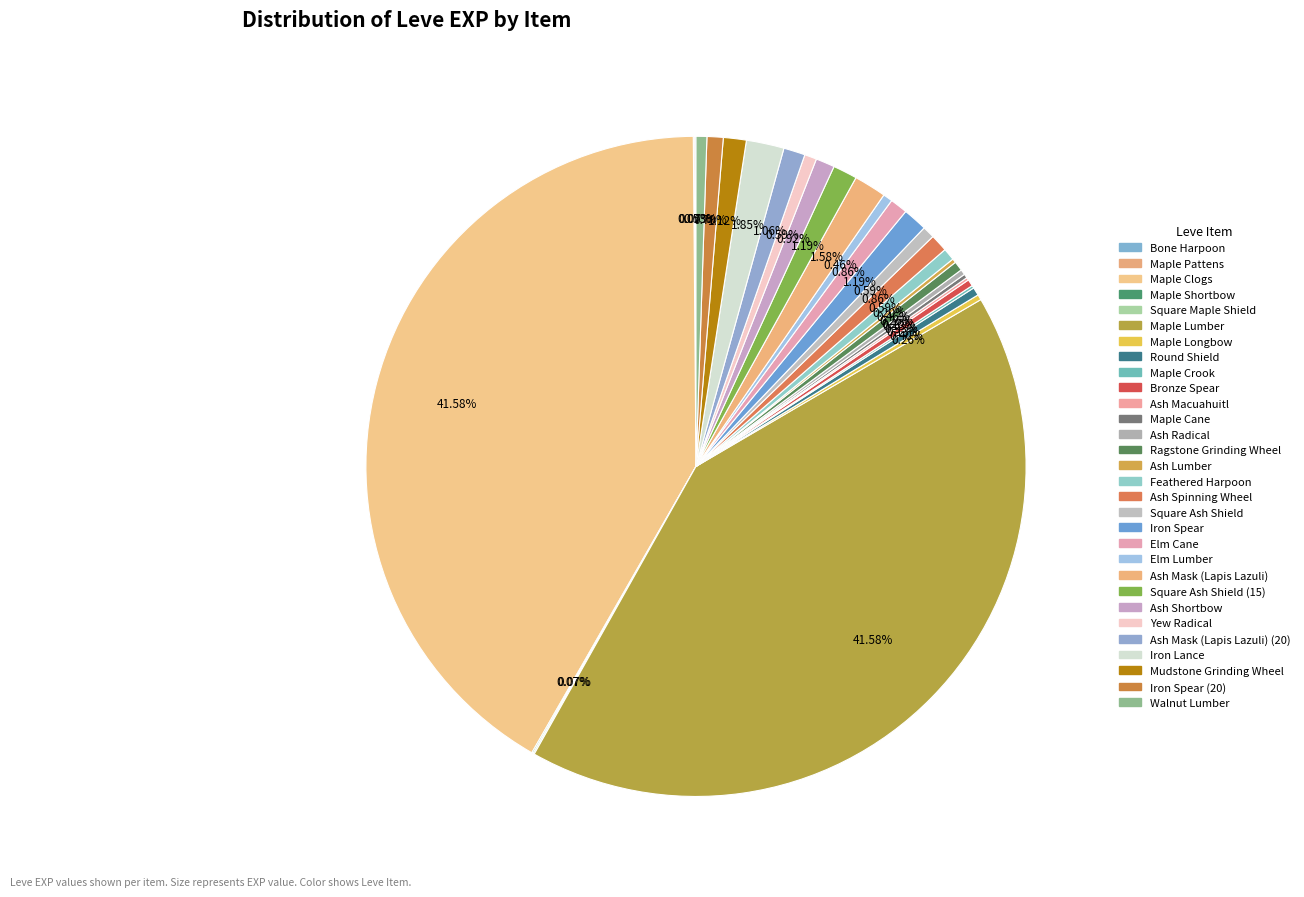

Count the number of slices in the pie.

30